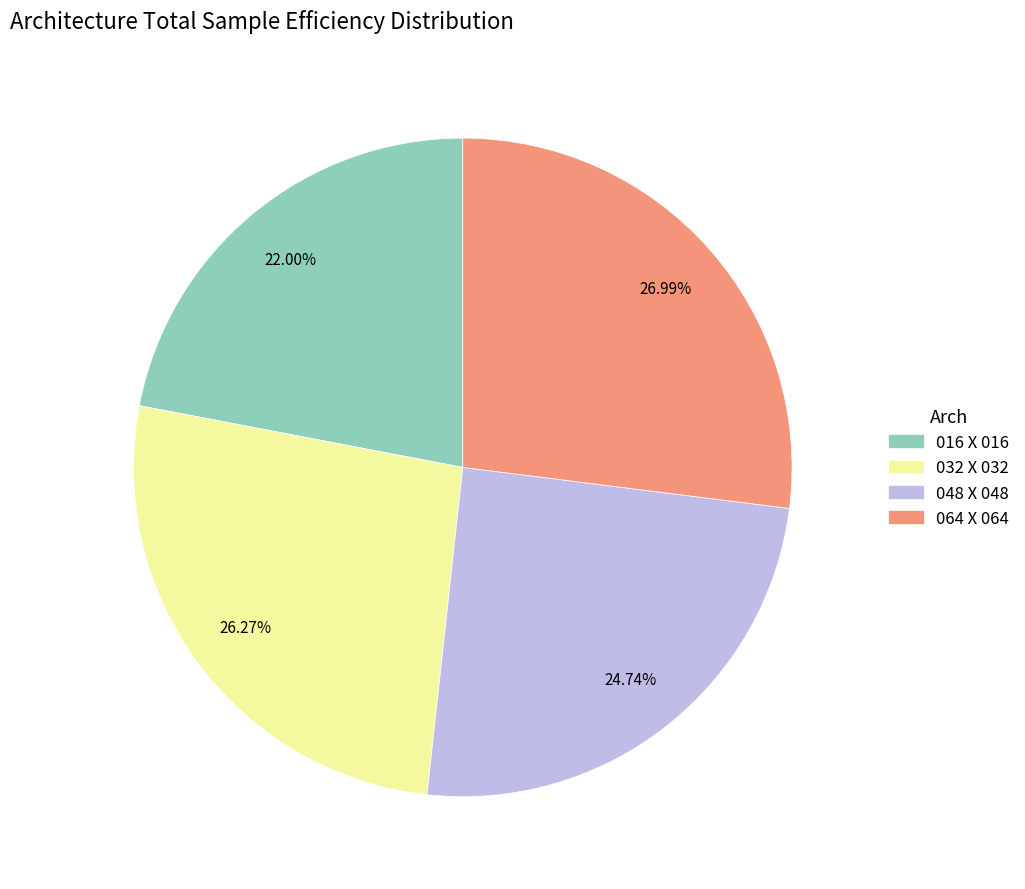

Does 016 X 016 account for over 50% of the chart?

No